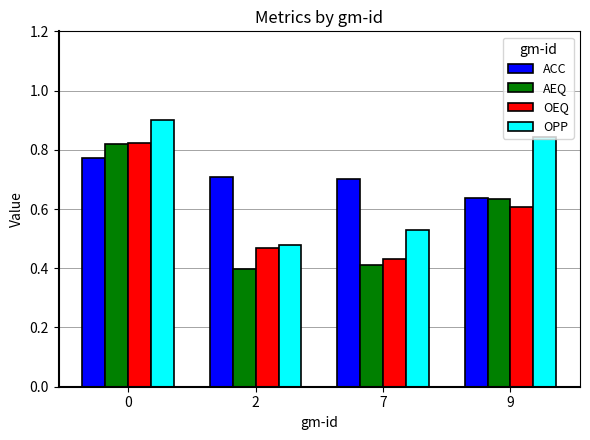

Between 0 and 2, which series saw the biggest shift?

OPP